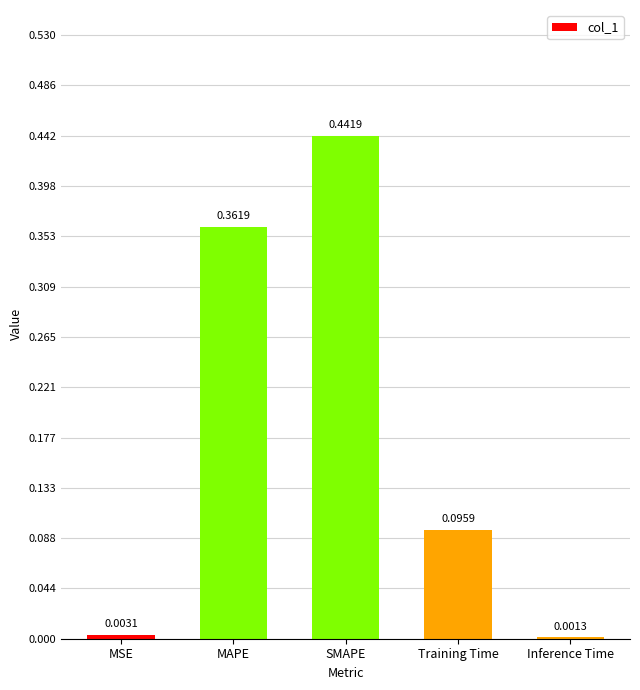

Which category has the highest value across all series?

SMAPE